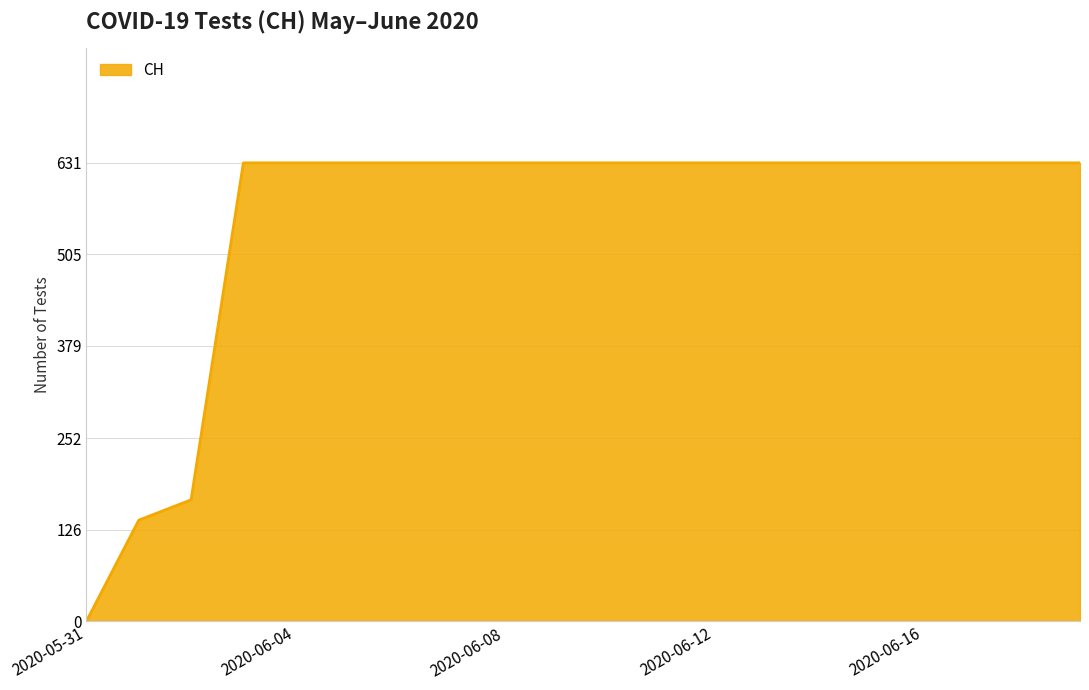

What is the difference between the maximum and minimum values?

631